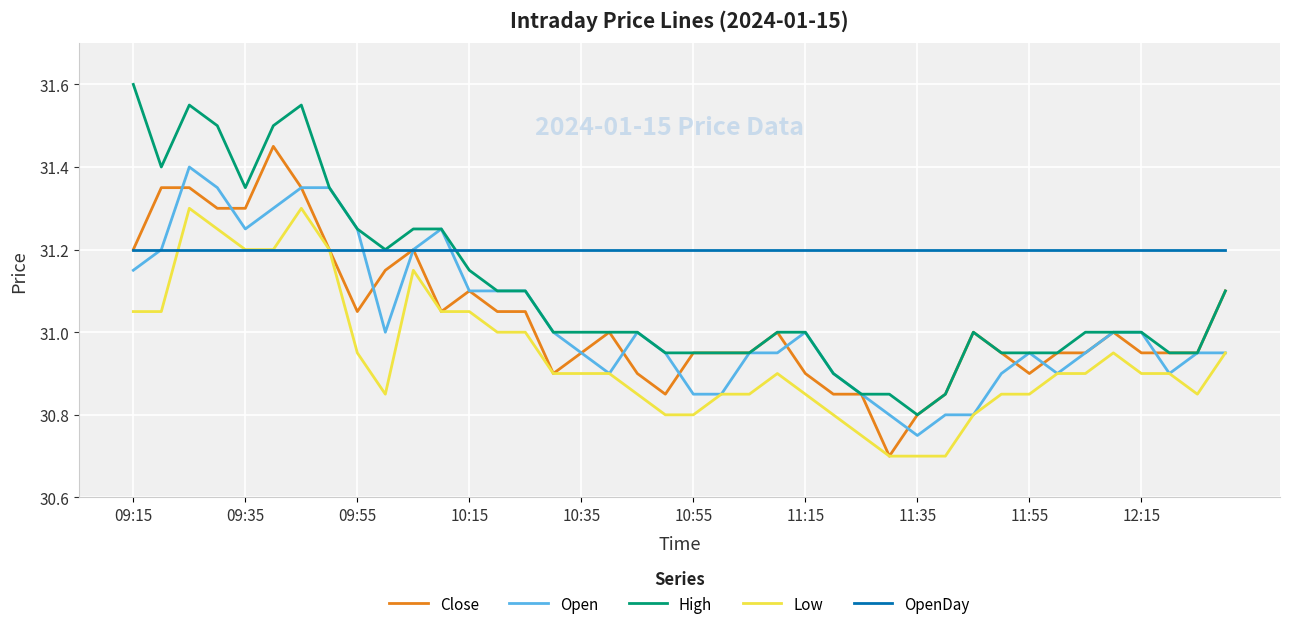

Which series has the largest total across all categories?

OpenDay